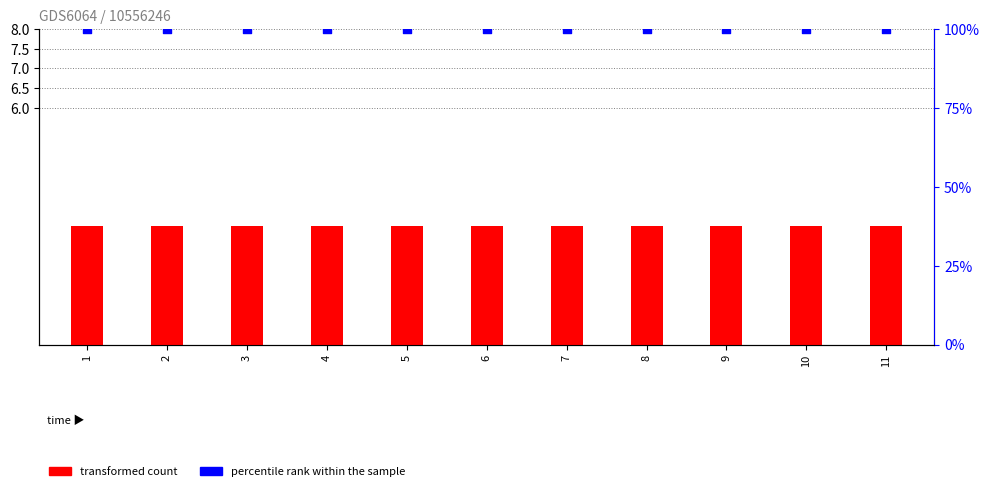

Which series reaches the minimum Y coordinate?

transformed count